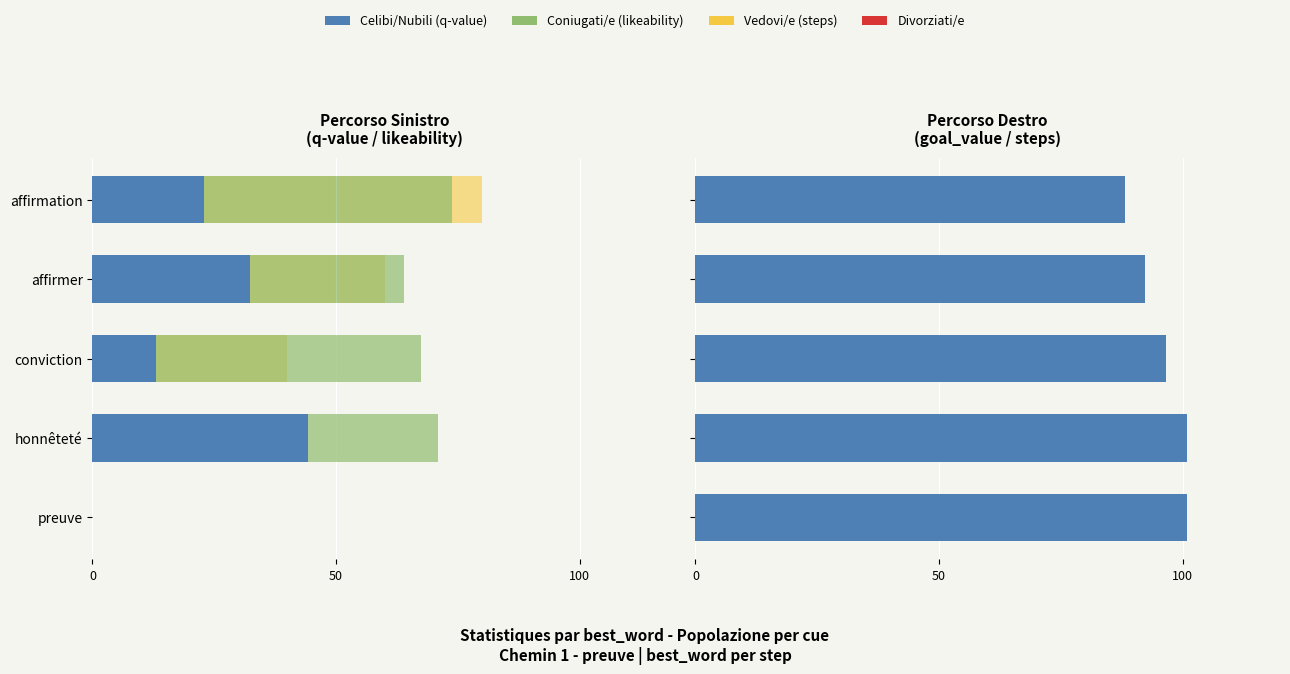

What is the difference between the second highest and second lowest values in the likeability×100 series?

6.9